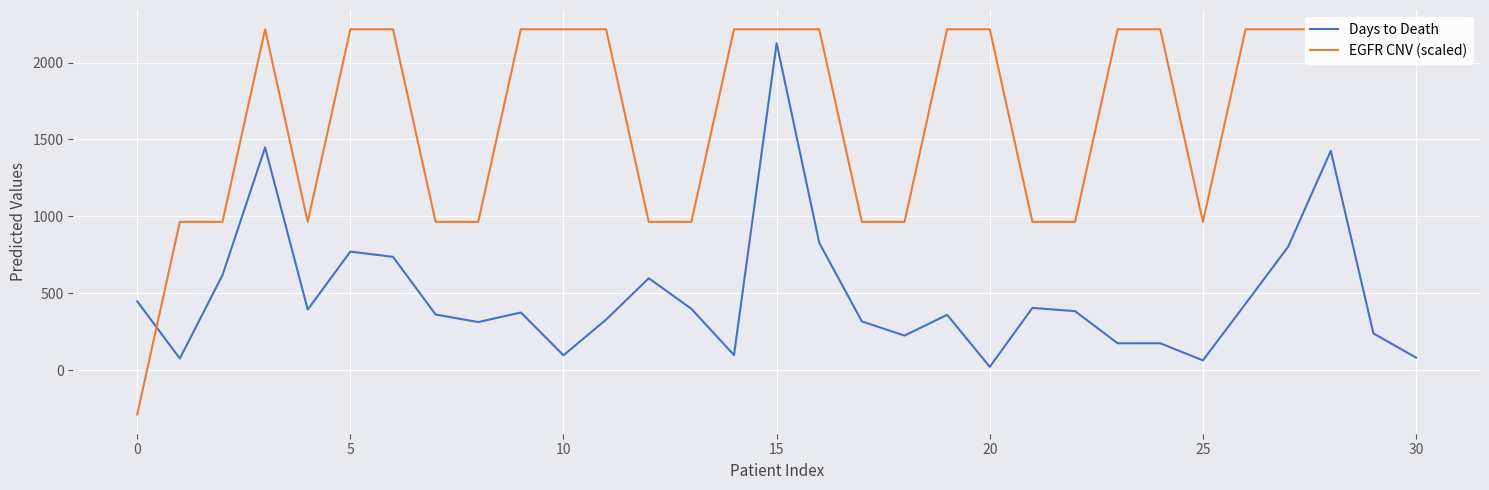

What is the value of the Days to Death point at the 25th from the left?

175.0